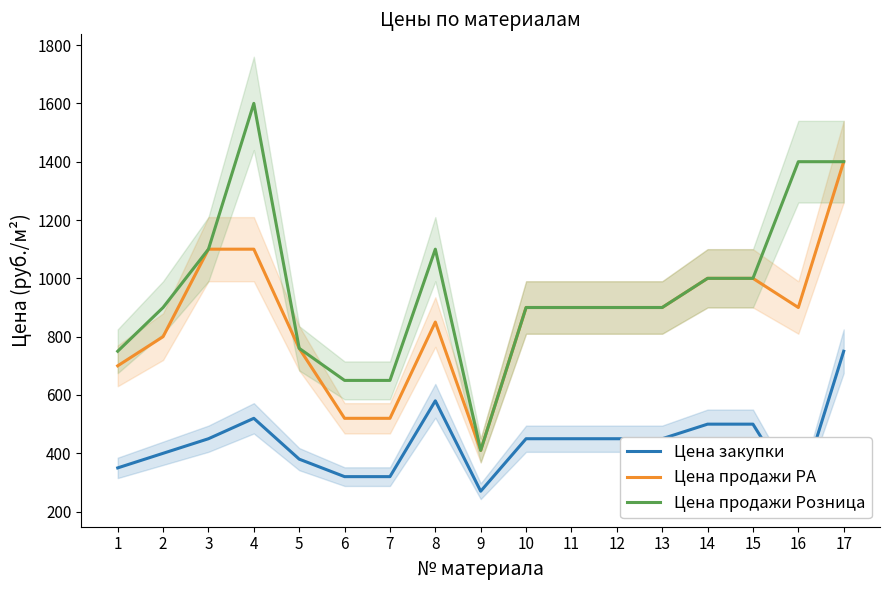

What is the sum of the Цена закупки values at 2 and 14?

900